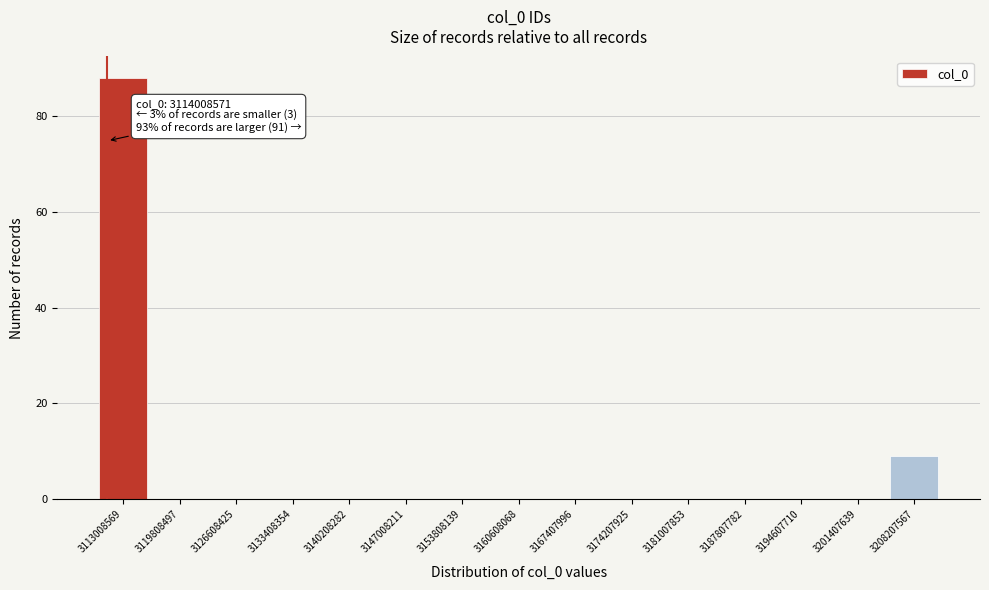

Reading left to right, transcribe all the data shown in this chart.

3113008569=88	3119808497=0	3126608425=0	3133408354=0	3140208282=0	3147008211=0	3153808139=0	3160608068=0	3167407996=0	3174207925=0	3181007853=0	3187807782=0	3194607710=0	3201407639=0	3208207567=9